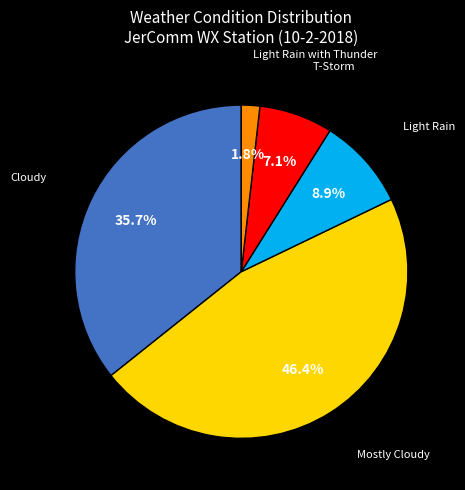

How many segments does this pie chart have?

5